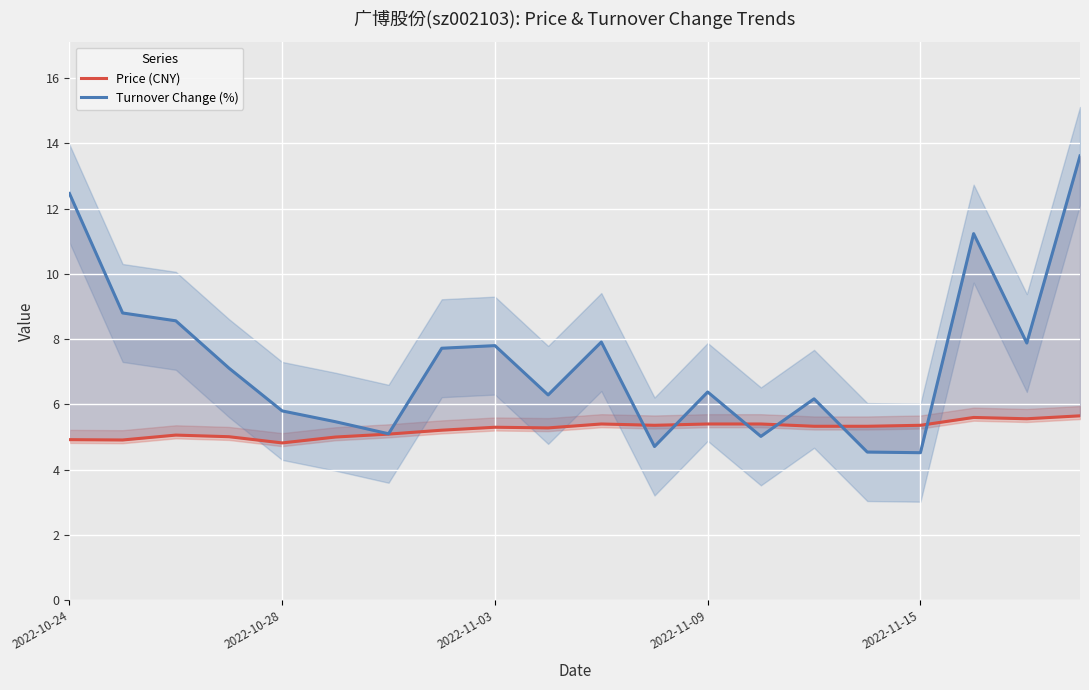

What position from the left is 11?

12